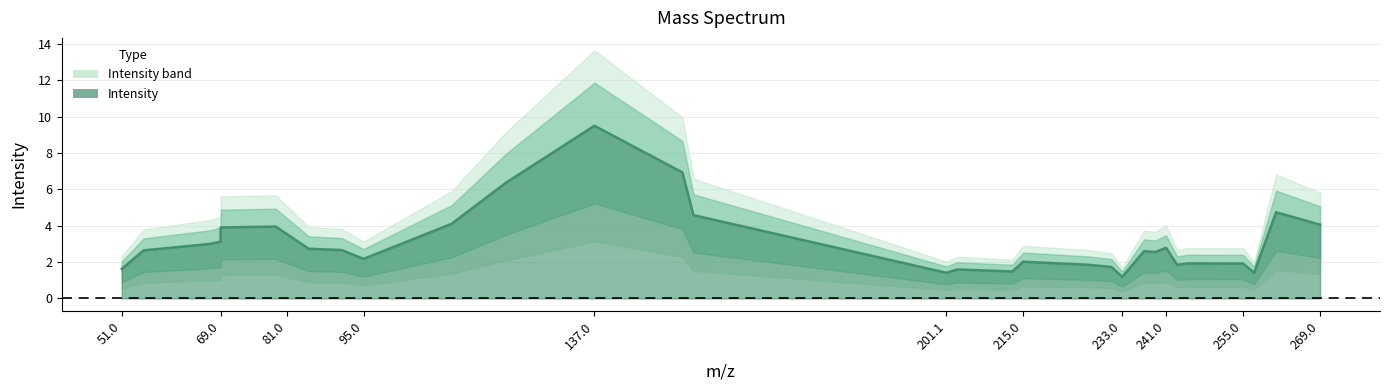

What is the change in value from 237.0187836 to 255.0293483?

-0.2